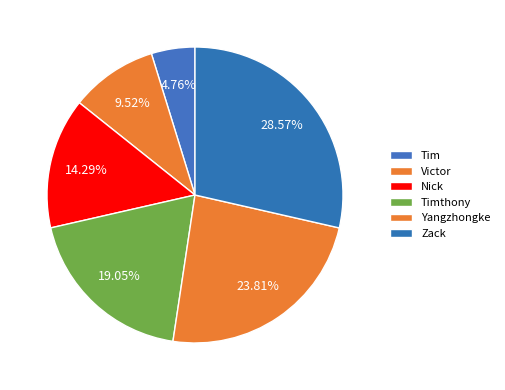

What is the total percentage of Yangzhongke and Nick?

38.1%